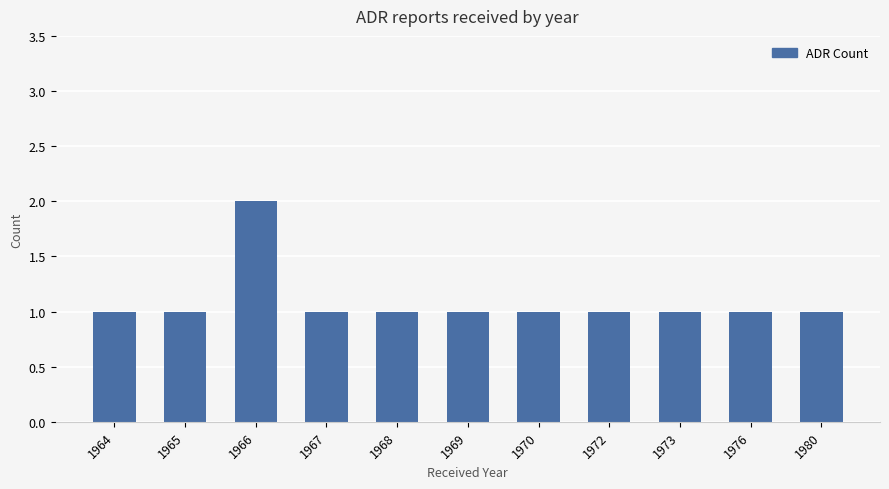

How many distinct data groups are displayed?

1